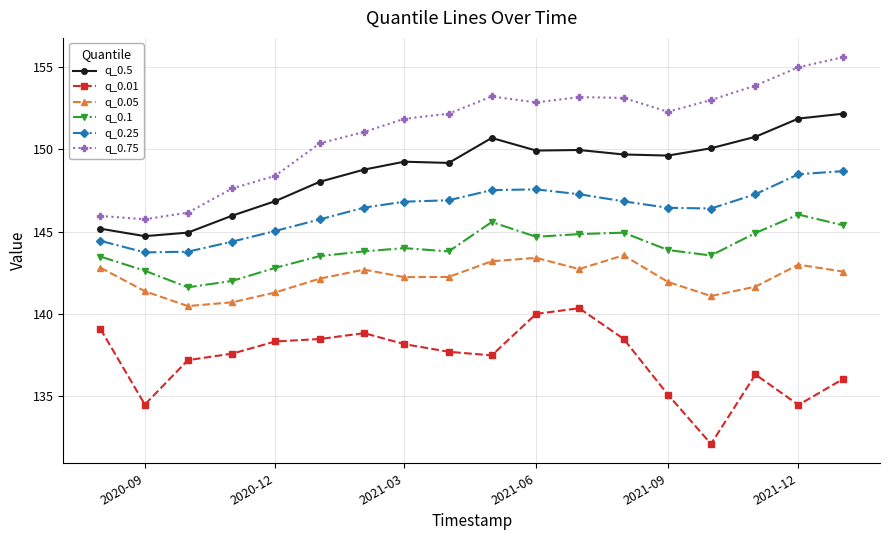

Rank the series by their maximum value, from lowest to highest.

q_0.01, q_0.05, q_0.1, q_0.25, q_0.5, q_0.75